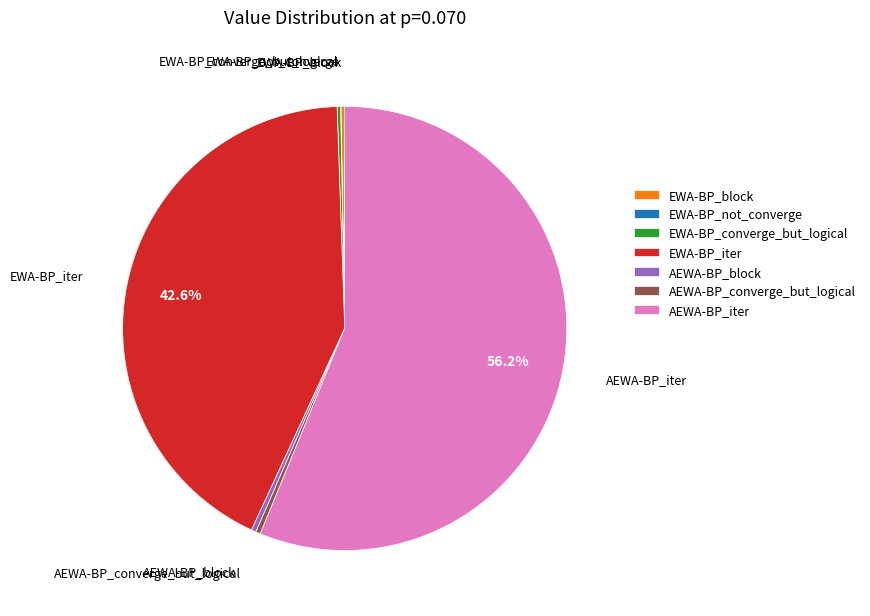

To the nearest percent, what is the average slice percentage?

14%